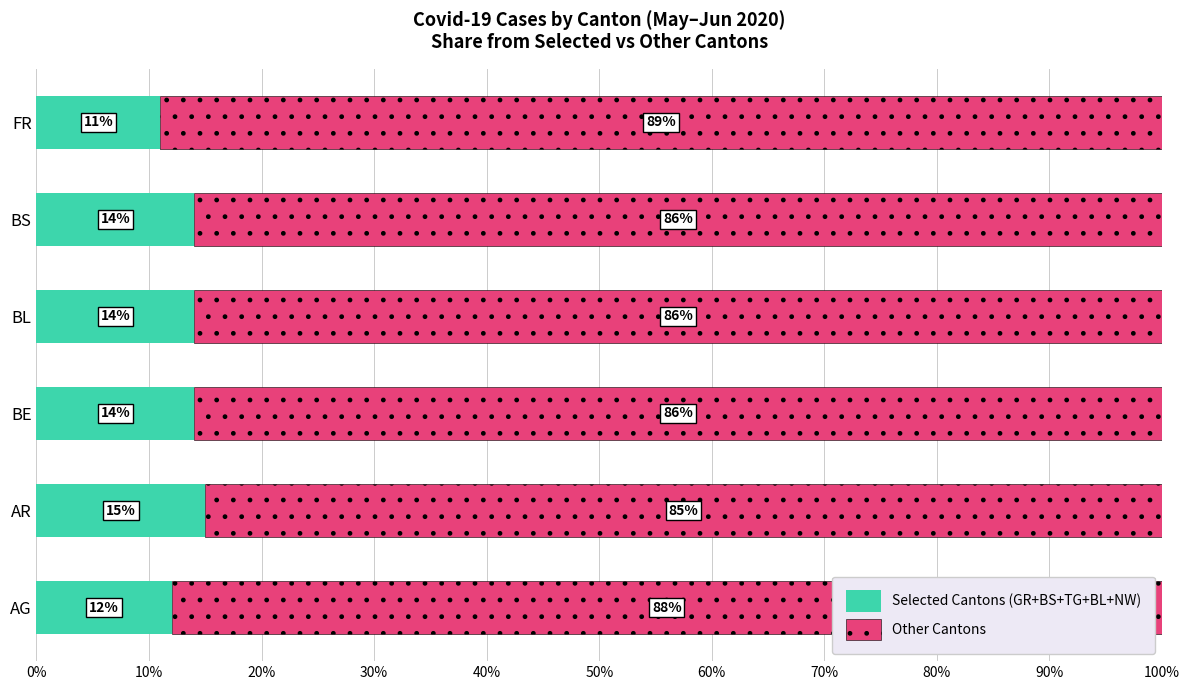

What is the total value across all series at FR?

100